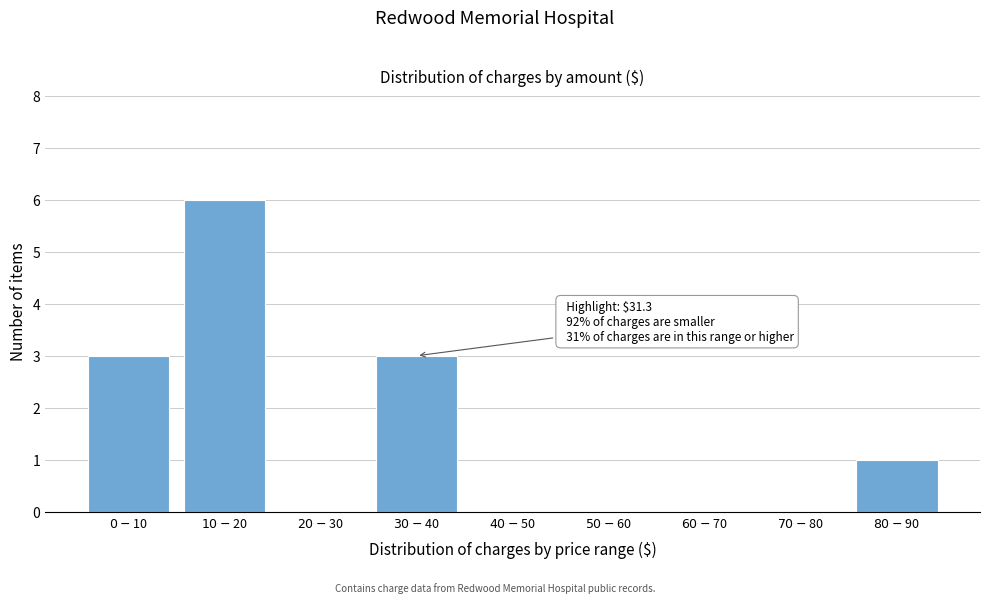

What is the maximum value shown in the chart?

6